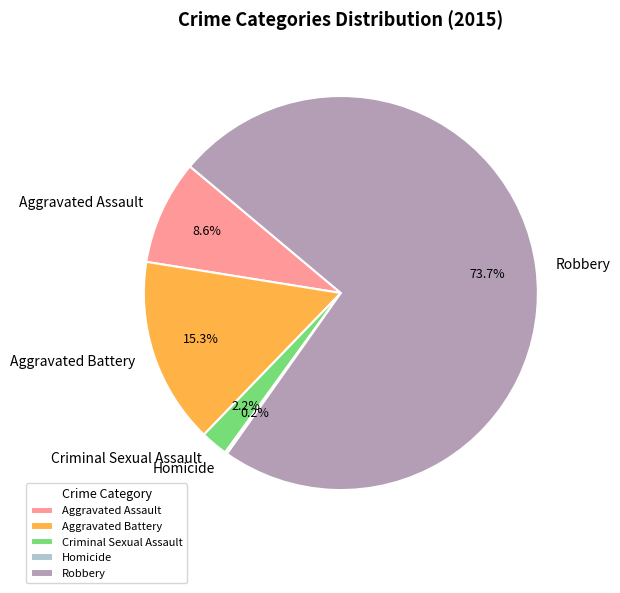

What portion of the pie excludes Aggravated Assault?

91.4%